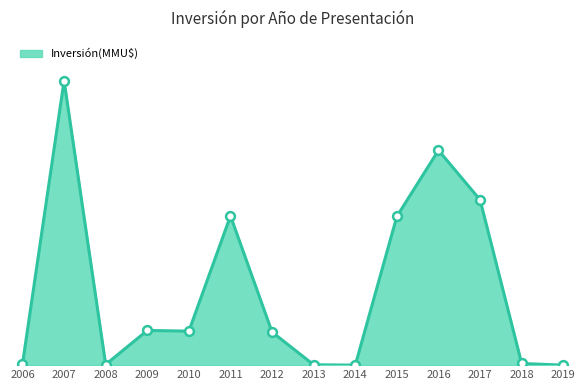

Which has a higher value, 2018 or 2009?

2009